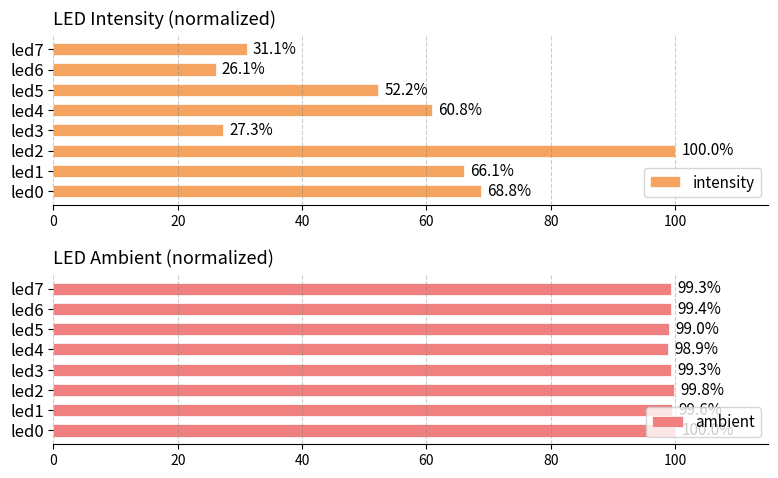

How many values in the ambient series are below 99?

1